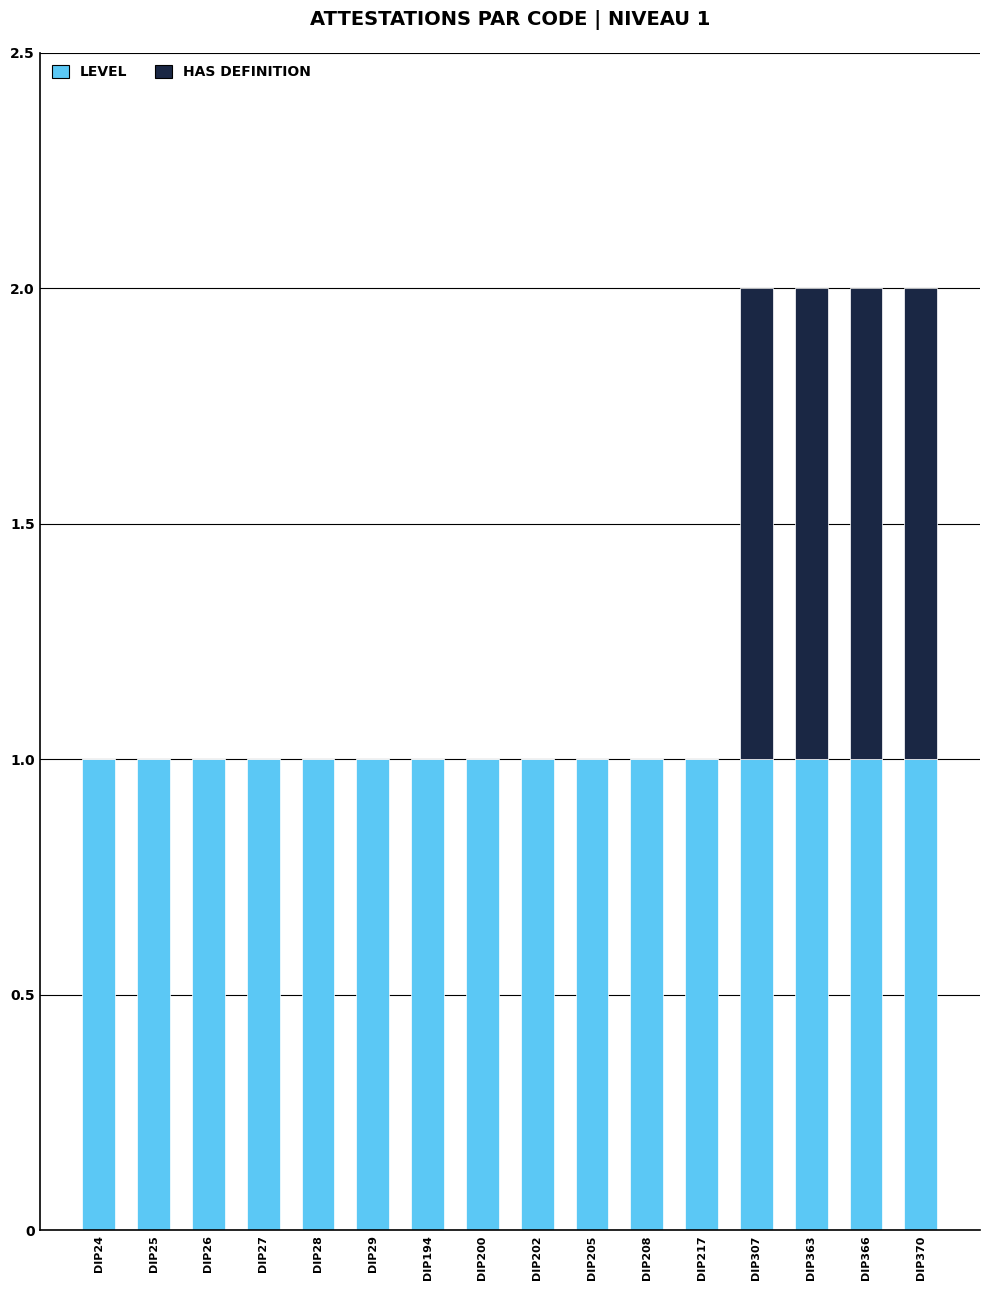

Are the bars horizontal?

No